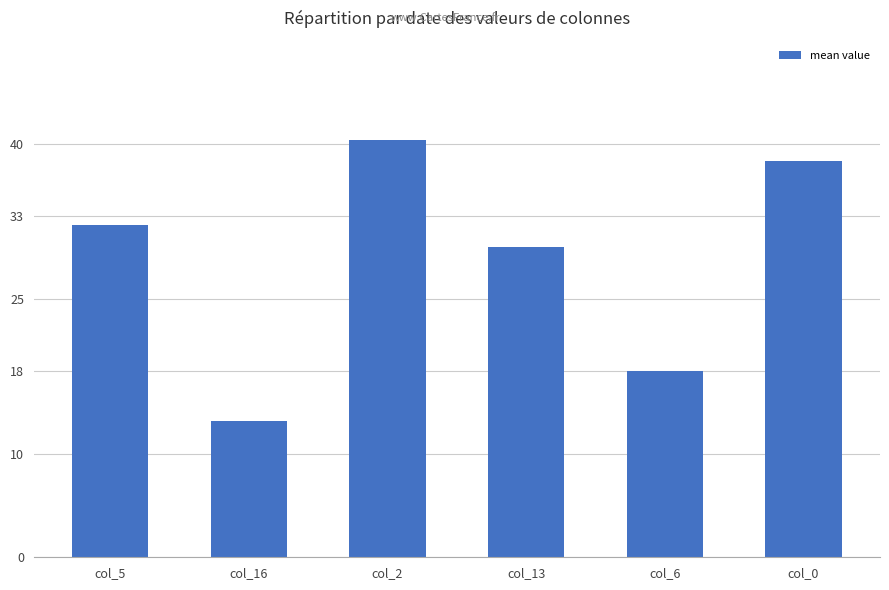

What is the approximate value at col_5?

32.2